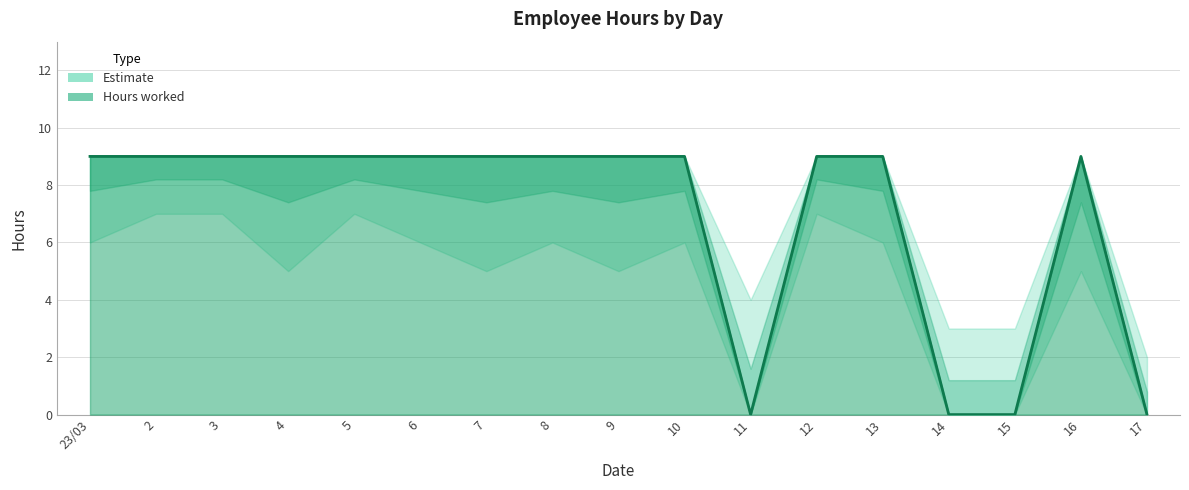

True or false: Hours and Hours_lower cross at least once.

False